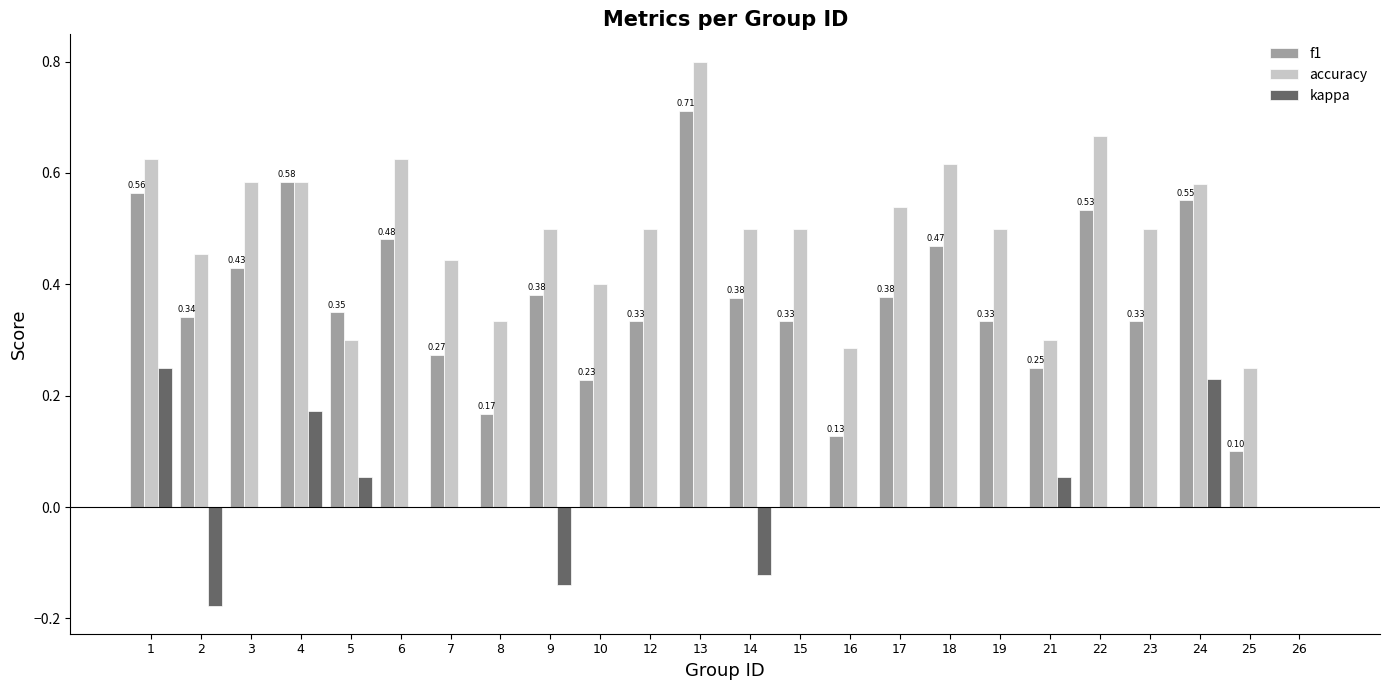

Between 7 and 18, which series saw the biggest shift?

f1